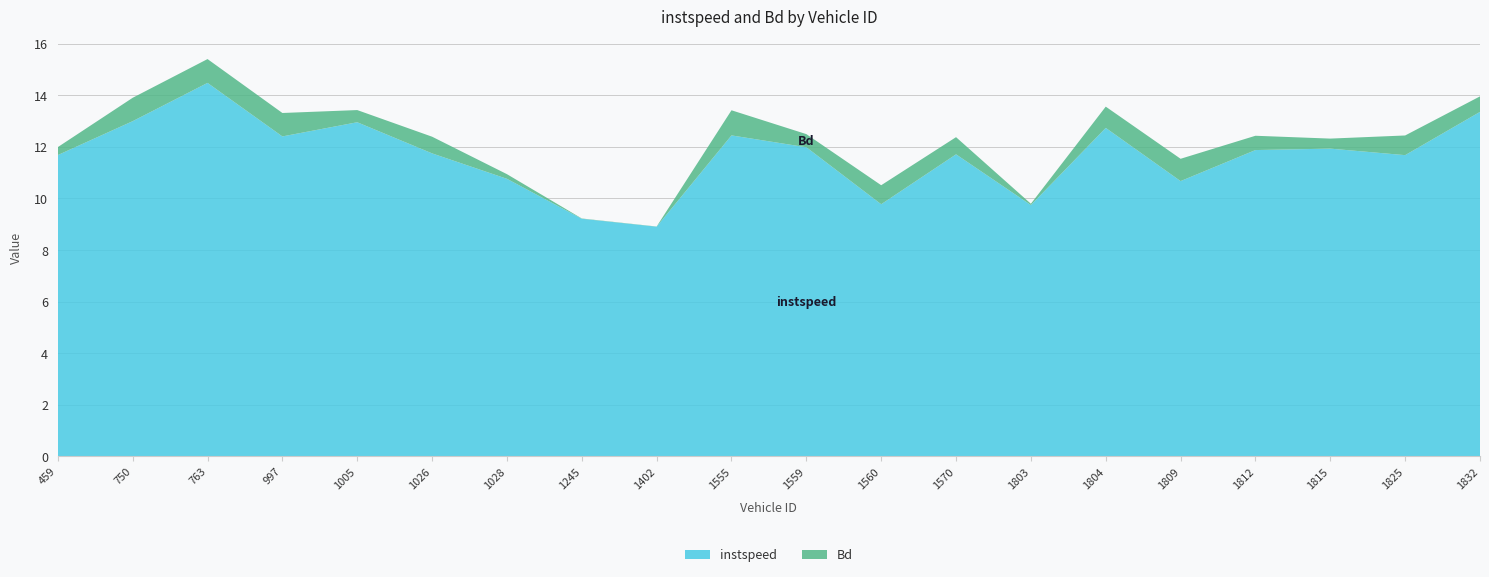

Reading right to left, transcribe all the data shown in this chart.

instspeed: 13.4	11.7	11.9	11.9	10.7	12.7	9.7	11.7	9.8	12.0	12.4	8.9	9.2	10.8	11.7	13.0	12.4	14.5	13.0	11.7
Bd: 0.6	0.8	0.4	0.6	0.9	0.8	0.1	0.7	0.7	0.5	1.0	0.0	0.0	0.2	0.6	0.5	0.9	0.9	0.9	0.3